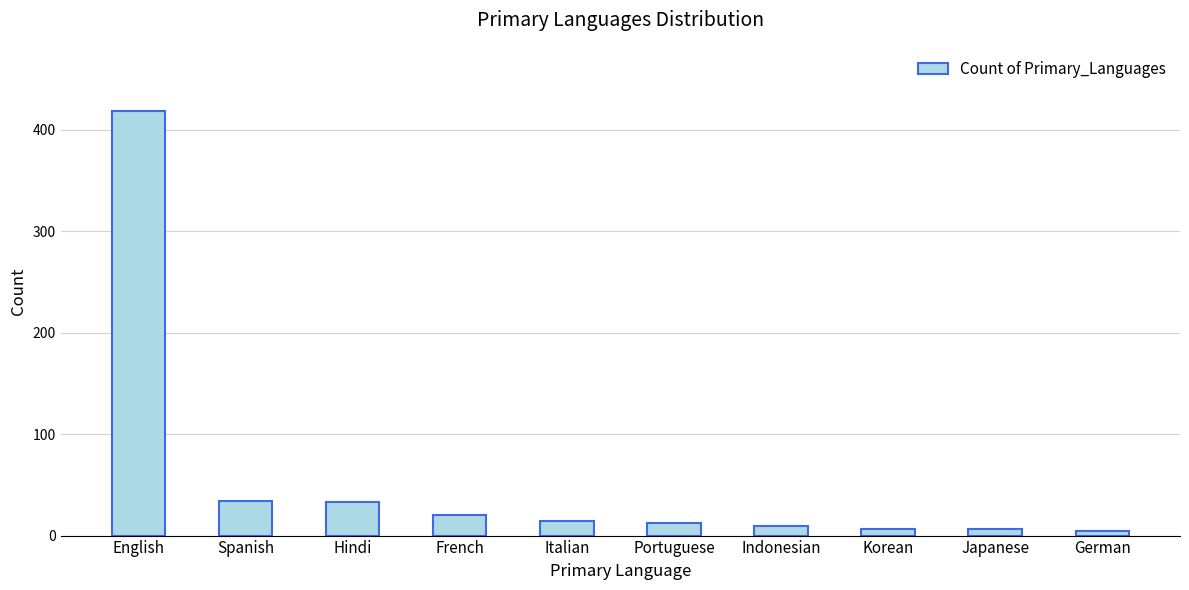

What is the maximum value shown in the chart?

419